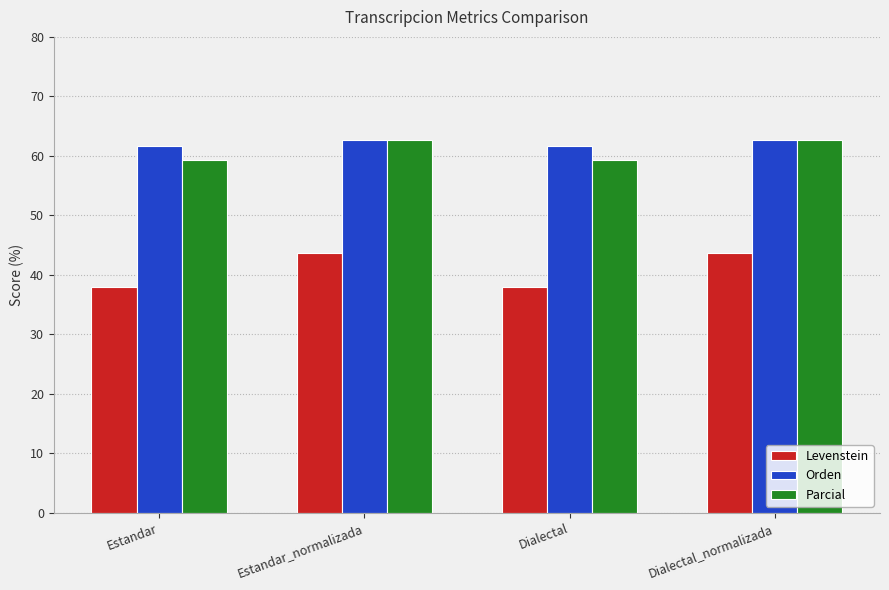

Is it true that Levenstein equals 38.0 at Estandar?

True